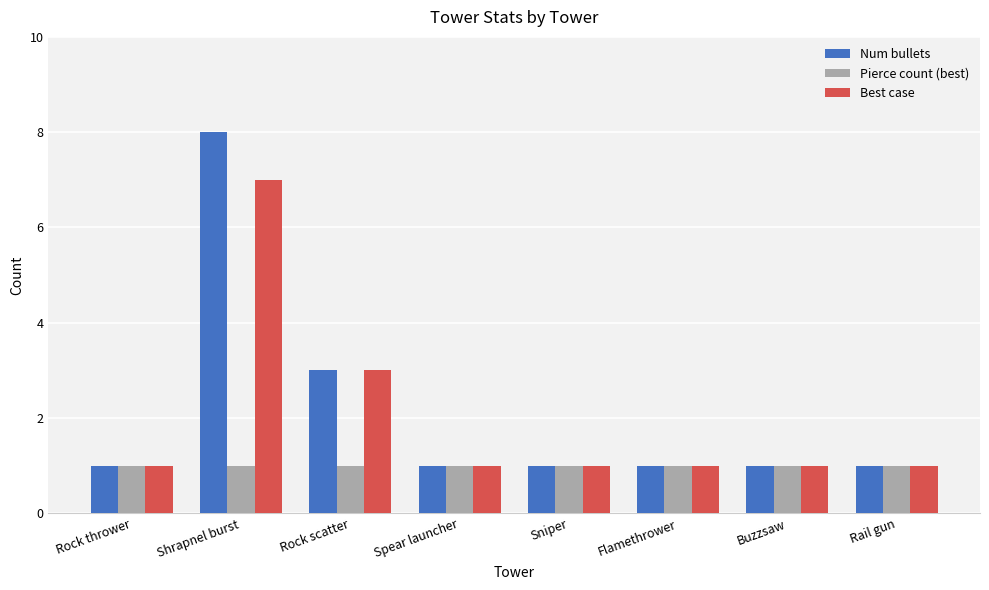

At which category is the sum across all series the highest?

Shrapnel burst